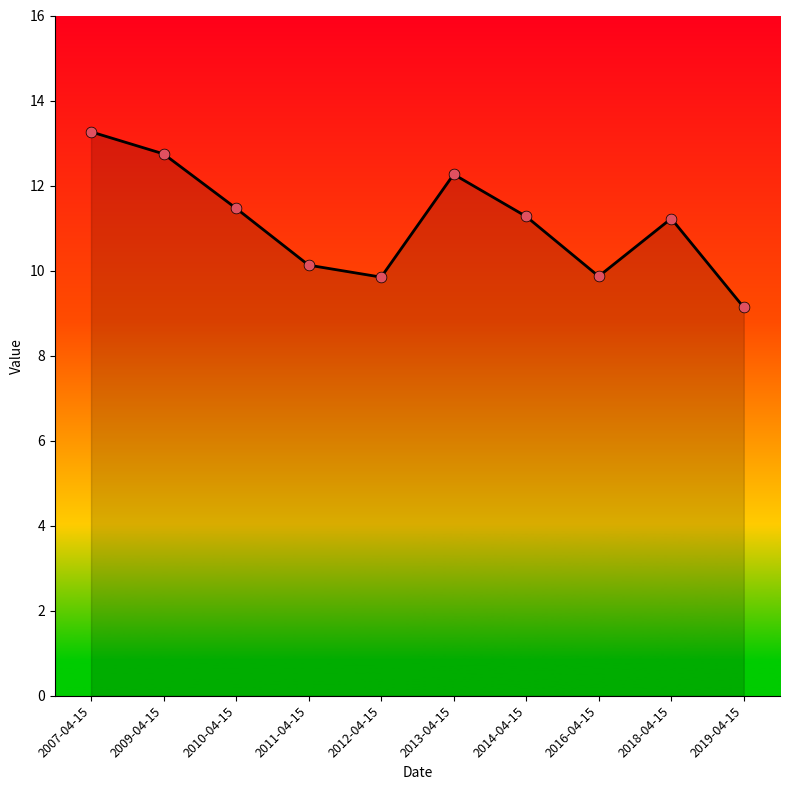

What is the change in value from 2016-04-15 to 2019-04-15?

-0.7